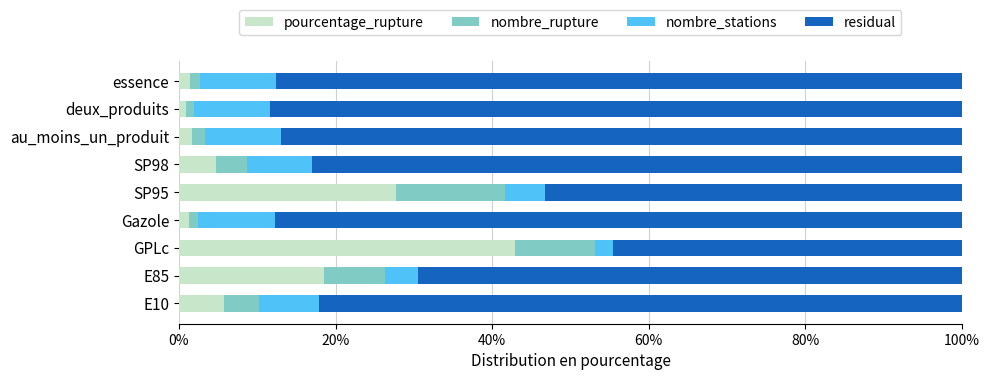

What is the total value across all series at SP95?

100.0